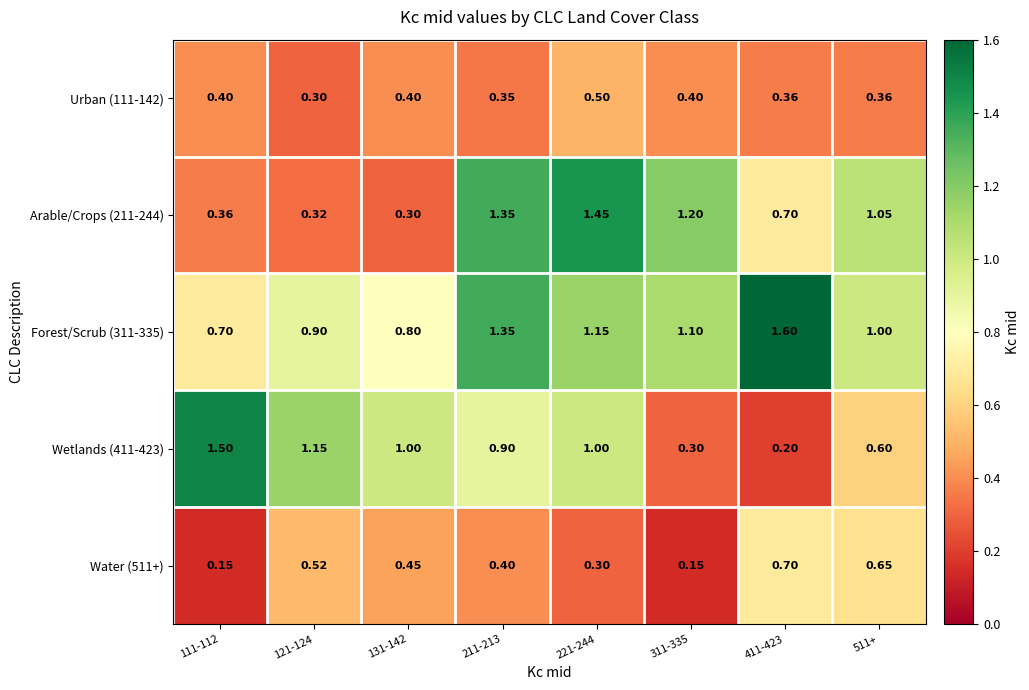

Which series has the largest range (max minus min)?

Wetlands (411-423)